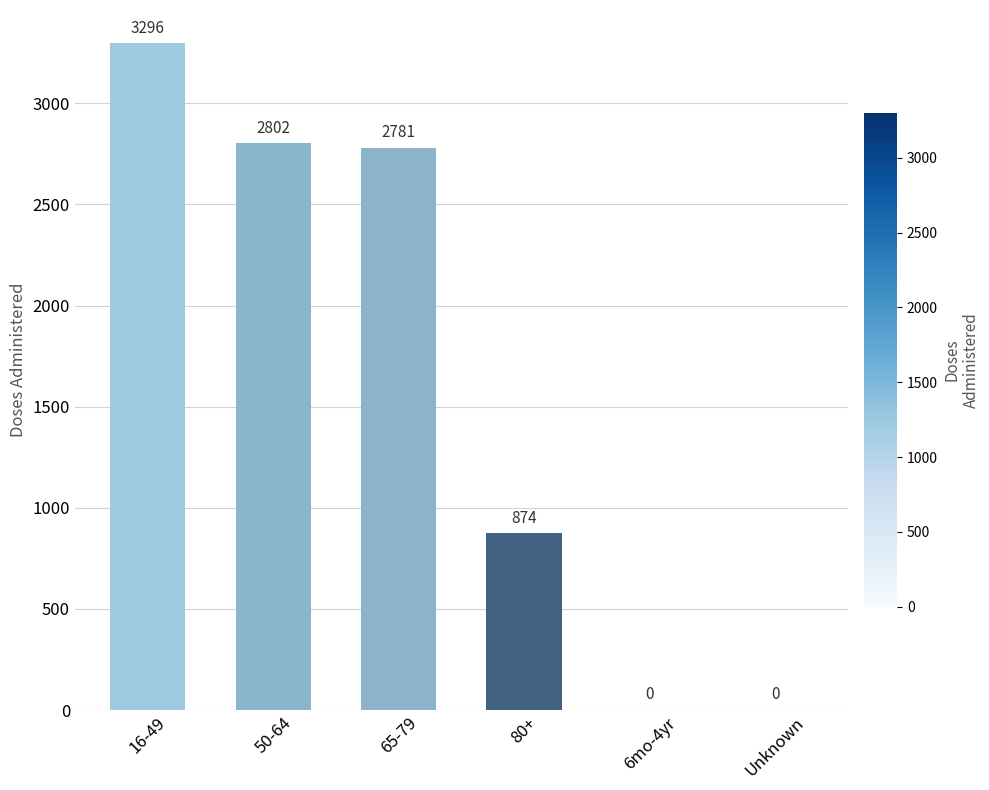

What is the change in value from 65-79 to 6mo-4yr?

-2781